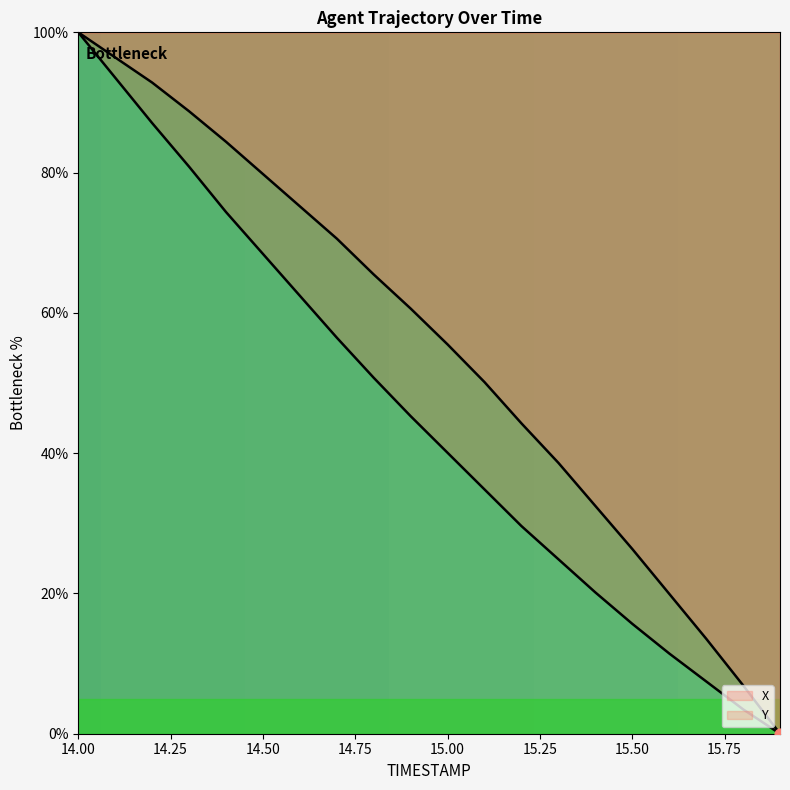

What is the total value across all series at 15.1?

85.0